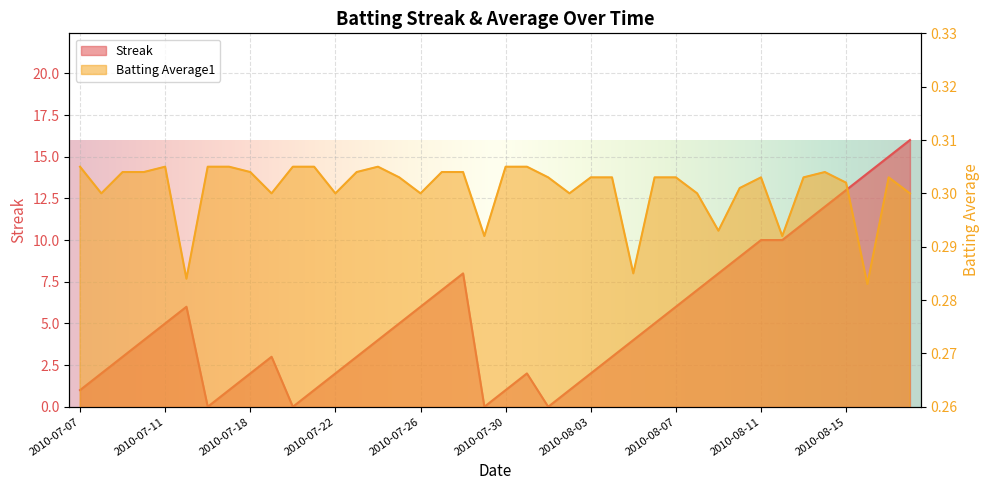

How many lines are shown in the chart?

2